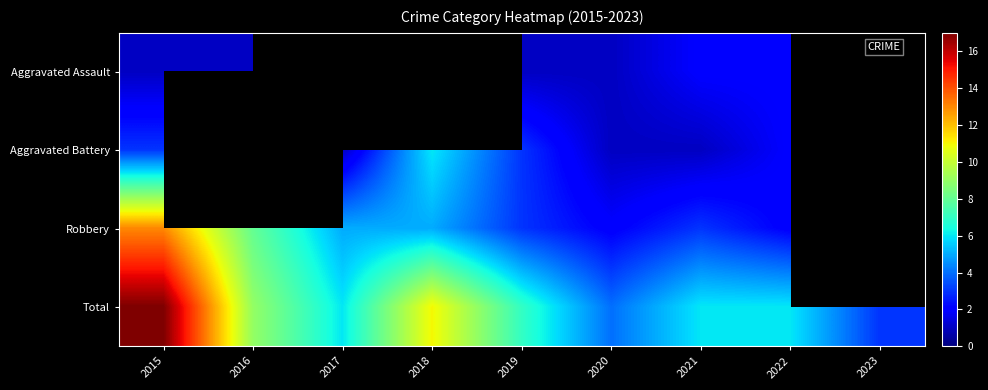

Between 2023 and 2021, which is larger?

2021